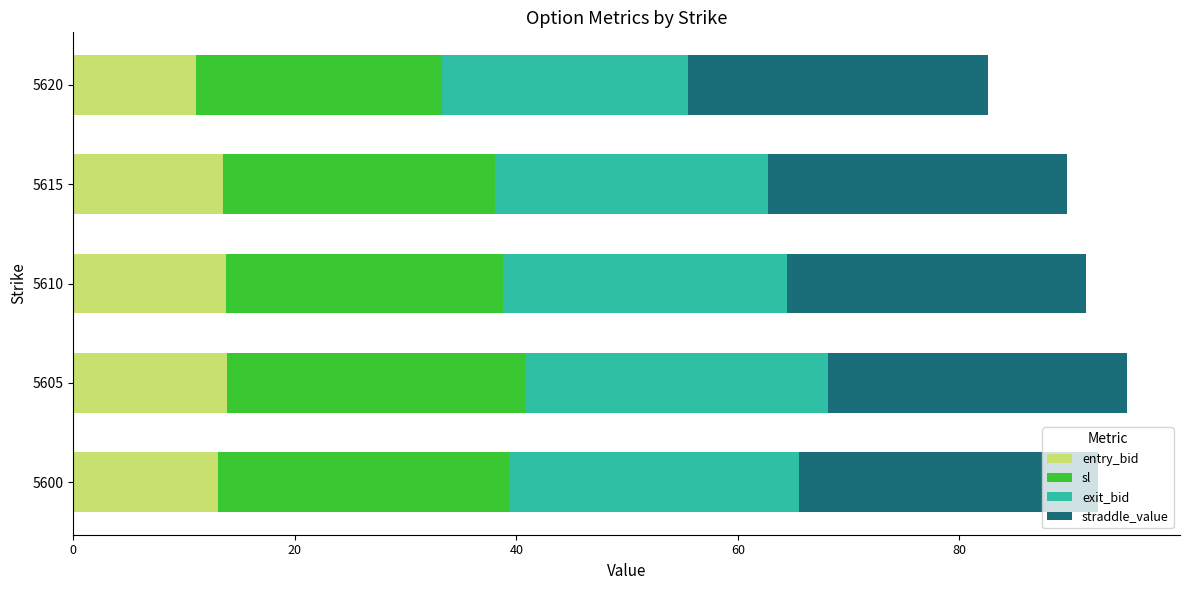

What is the difference between the second highest and minimum values in the entry_bid series?

2.7